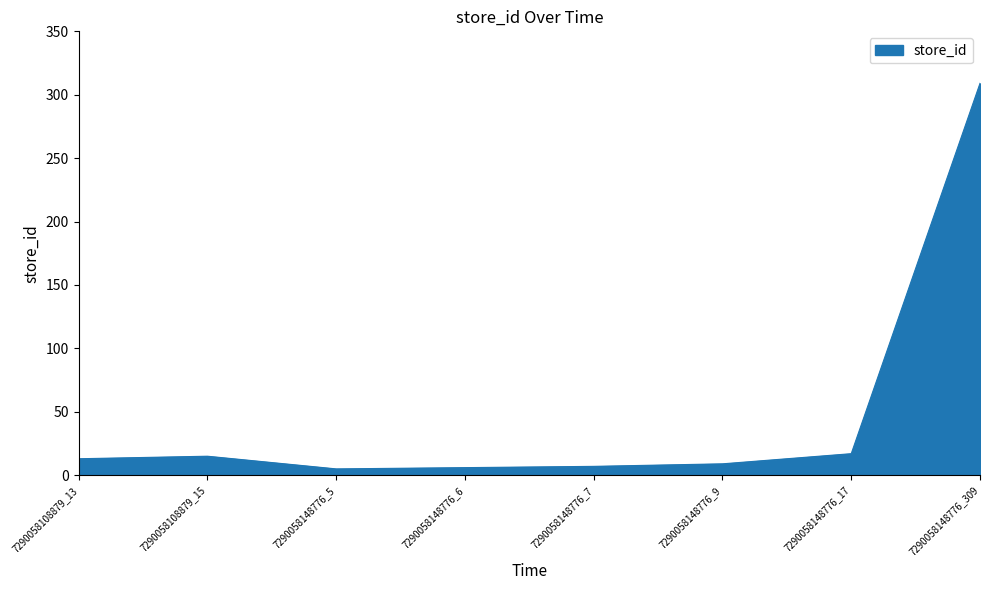

What is the difference between the values at 7290058148776_309 and 7290058108879_13?

296